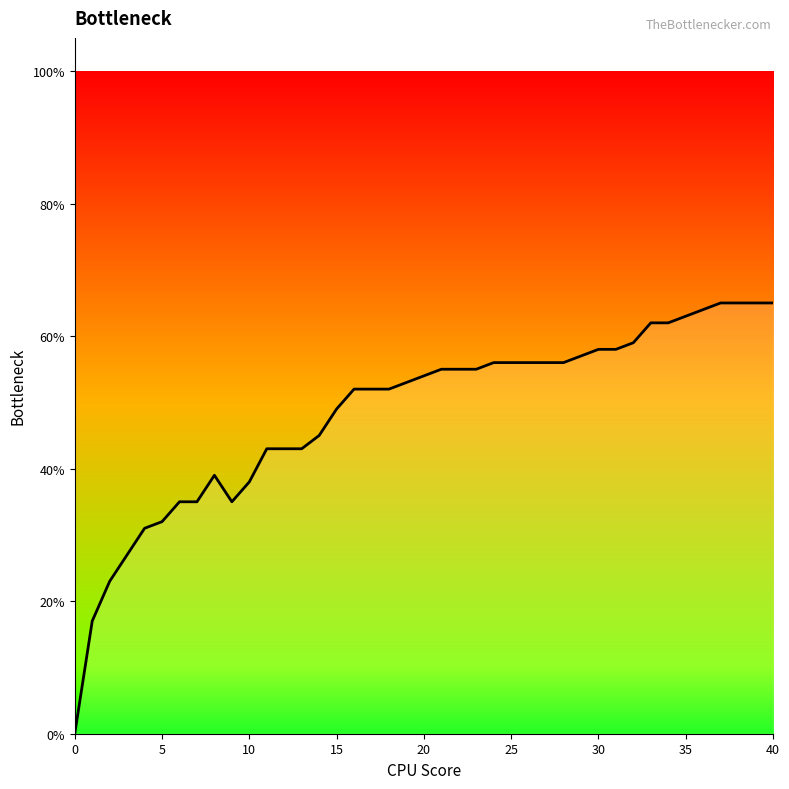

Rank the categories by value from lowest to highest.

0, 1, 2, 3, 4, 5, 6, 7, 9, 10, 8, 11, 13, 14, 15, 16, 17, 18, 19, 20, 21, 22, 23, 24, 25, 26, 27, 28, 29, 30, 31, 32, 33, 34, 35, 36, 37, 38, 39, 40